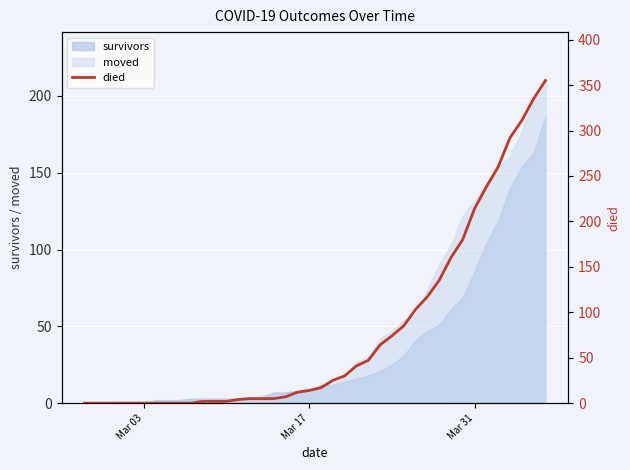

What is the highest value of the survivors series?

187